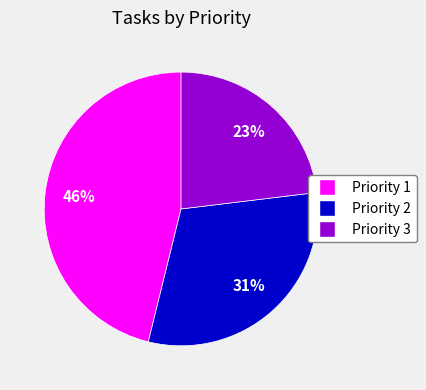

Approximately how many times larger is the value at Priority 2 compared to Priority 3?

1.3